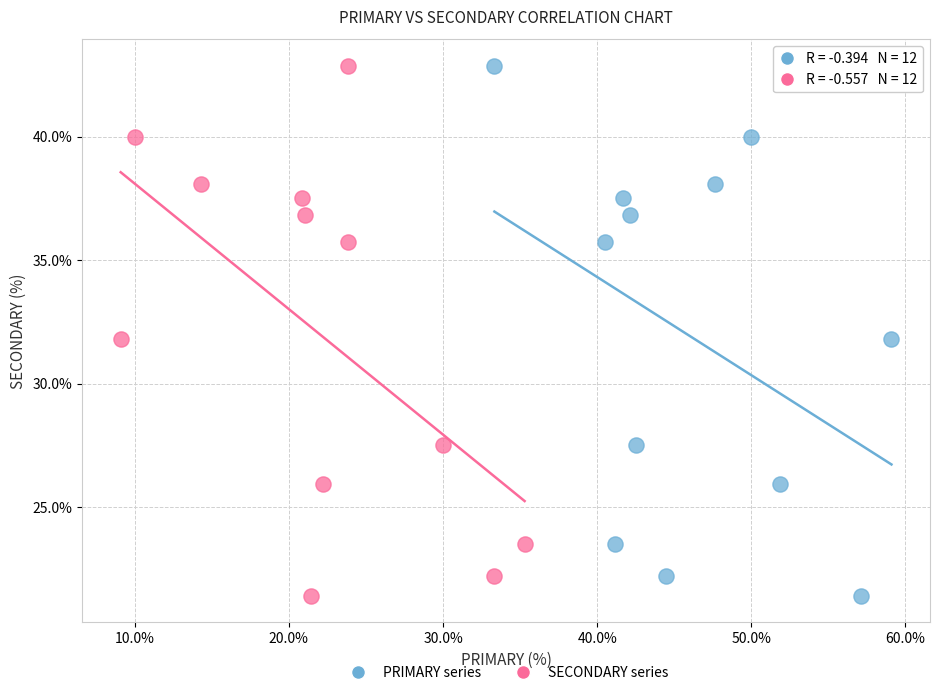

What are all the series names shown in the legend?

PRIMARY series, SECONDARY series